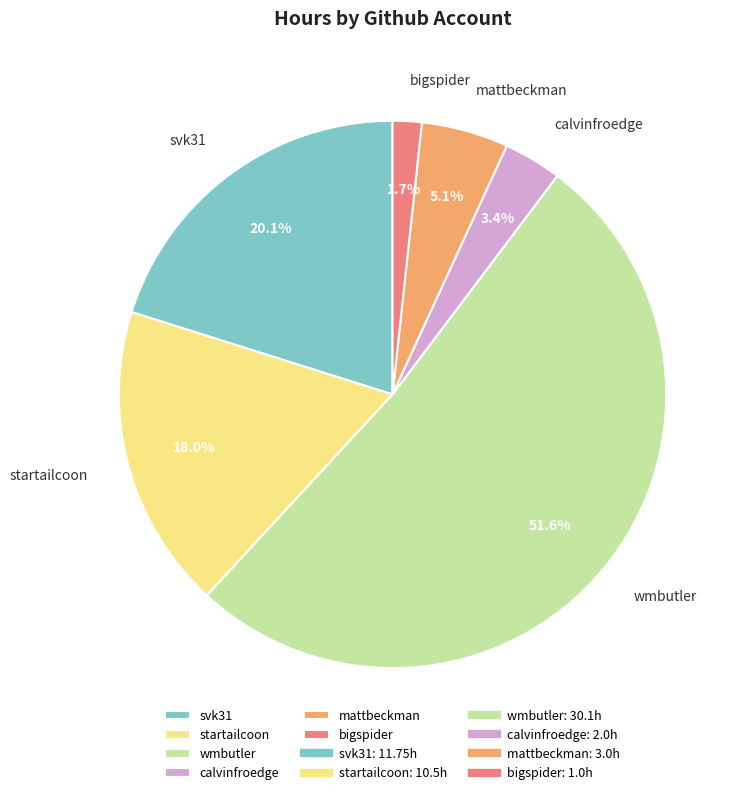

How many segments does this pie chart have?

6